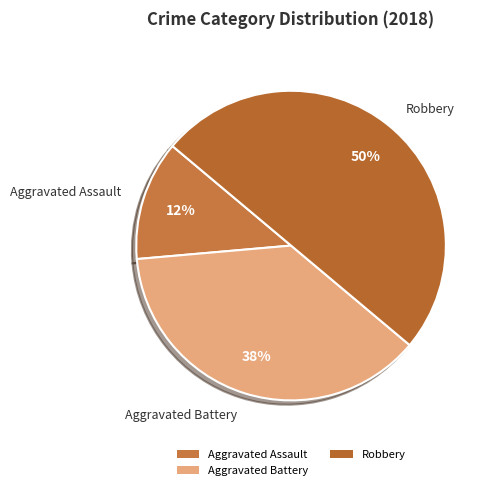

Is Aggravated Battery the majority of the pie?

No